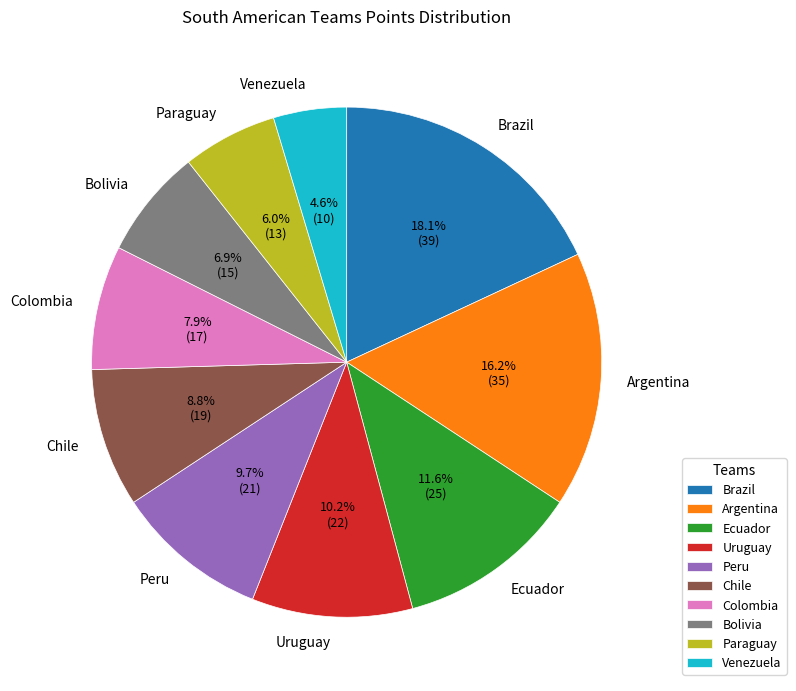

What is the ratio of the value at Argentina to the value at Chile?

1.8